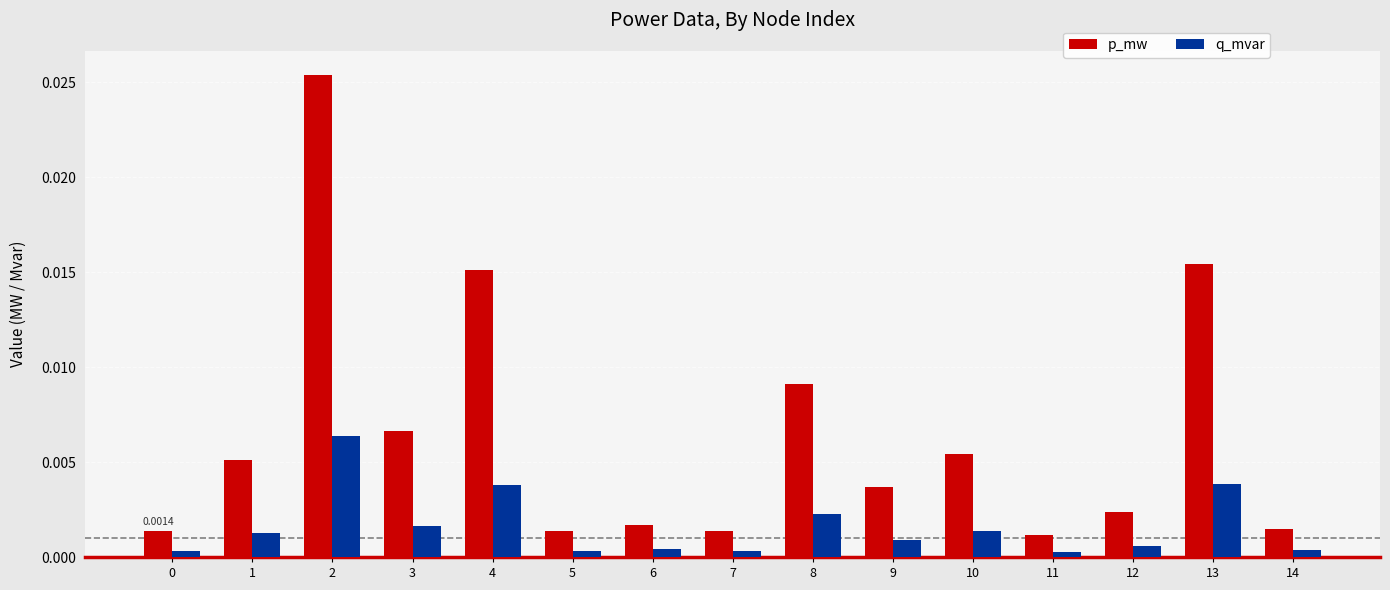

Which series changed the most between 10 and 11?

p_mw